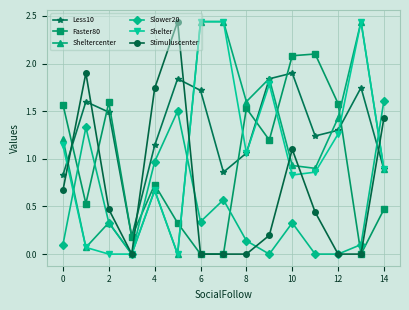

True or false: Faster80 and Slower20 cross at least once.

True